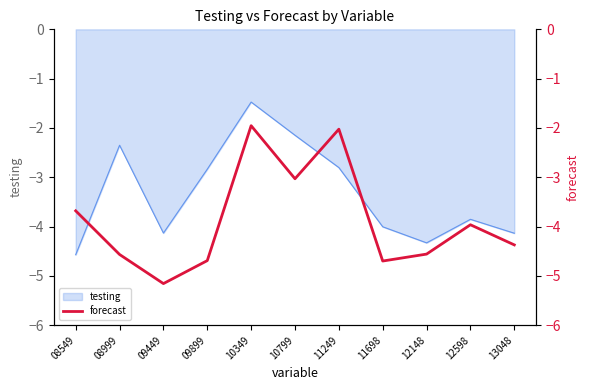

What is the value of the 6th point from the left?

-3.0